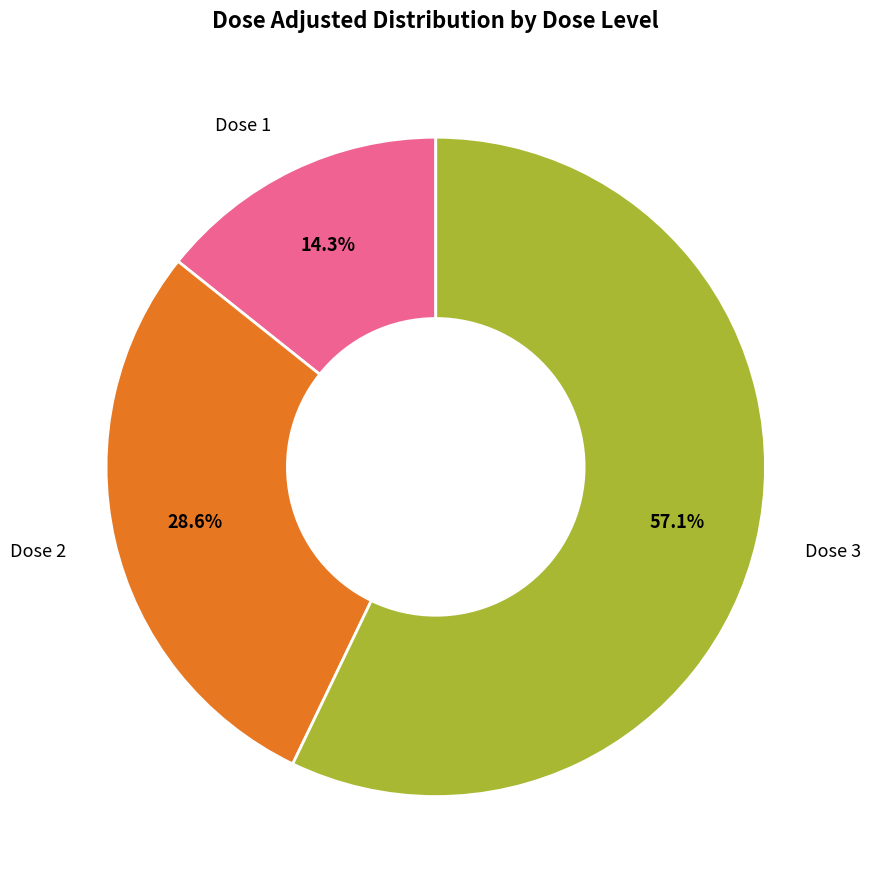

Does any single category account for the majority?

Yes